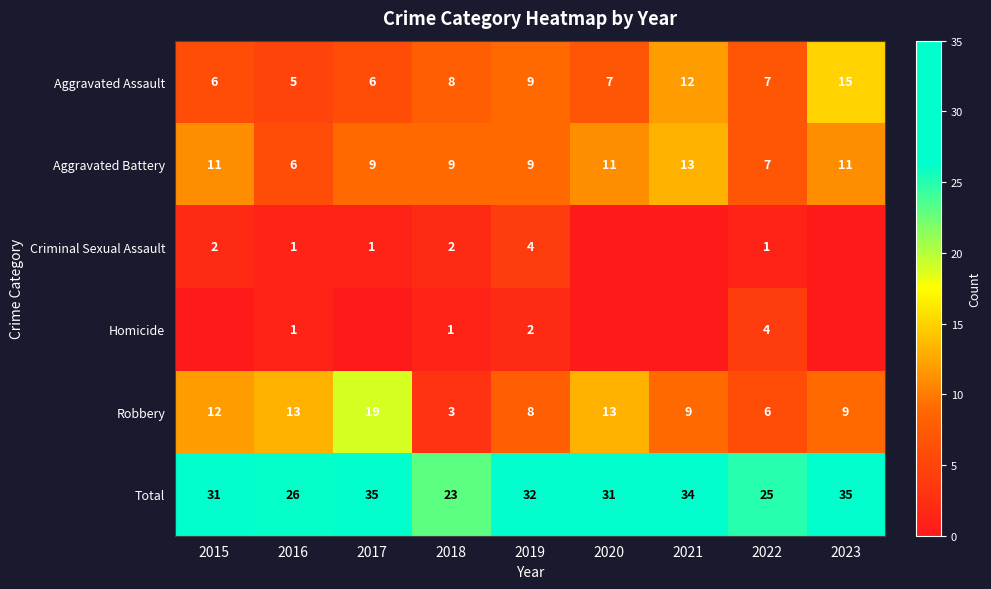

True or false: Criminal Sexual Assault has a value of 3 at 2015.

False